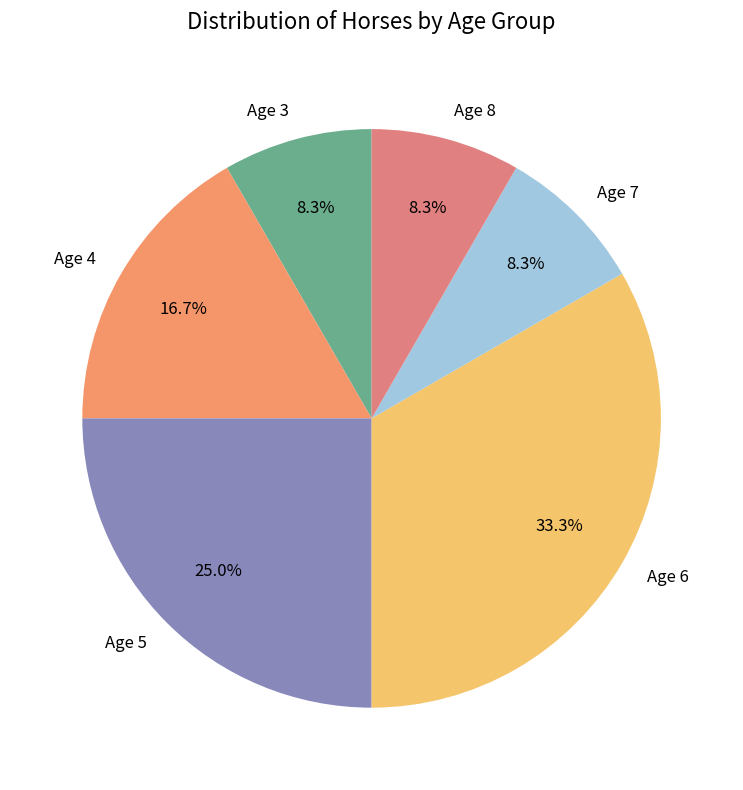

Which slice is the largest?

Age 6